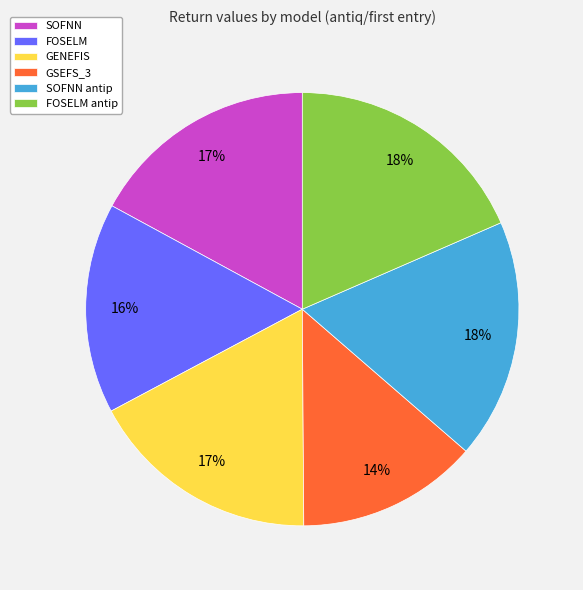

Is there any slice that represents more than half of the pie?

No